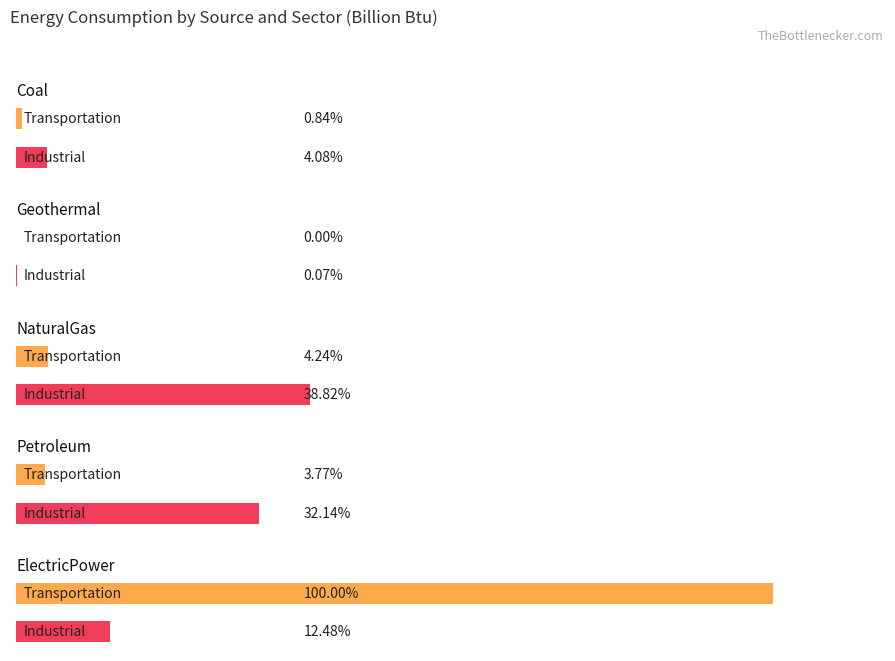

How many data points in Industrial are above 3420028?

2